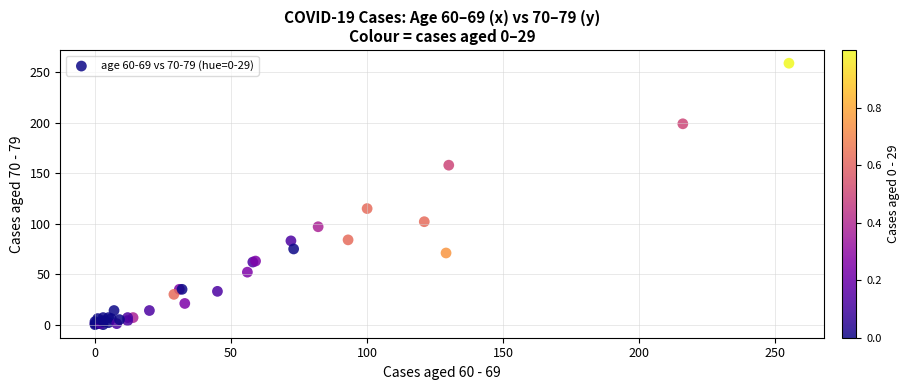

What Y value in the scatter plot is closest to 129?

115